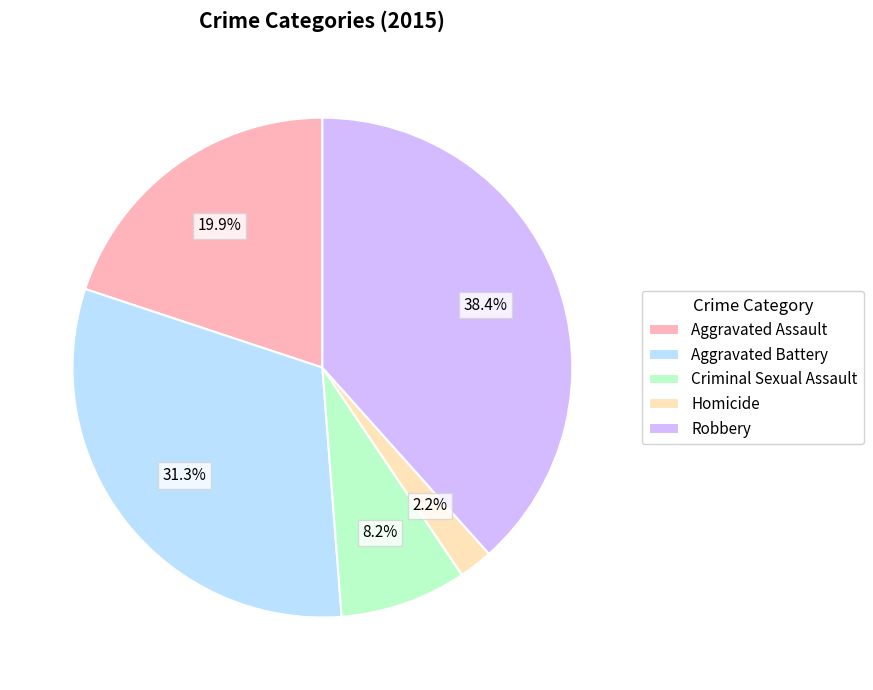

What is the total percentage of Aggravated Assault and Homicide?

22.1%